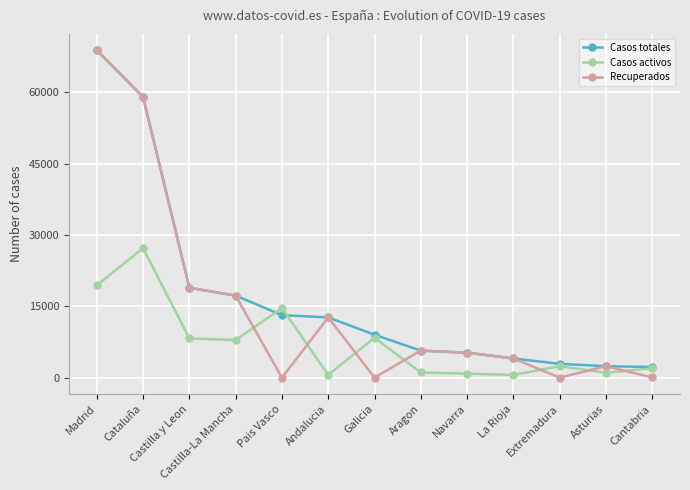

How many series are shown in this chart?

3